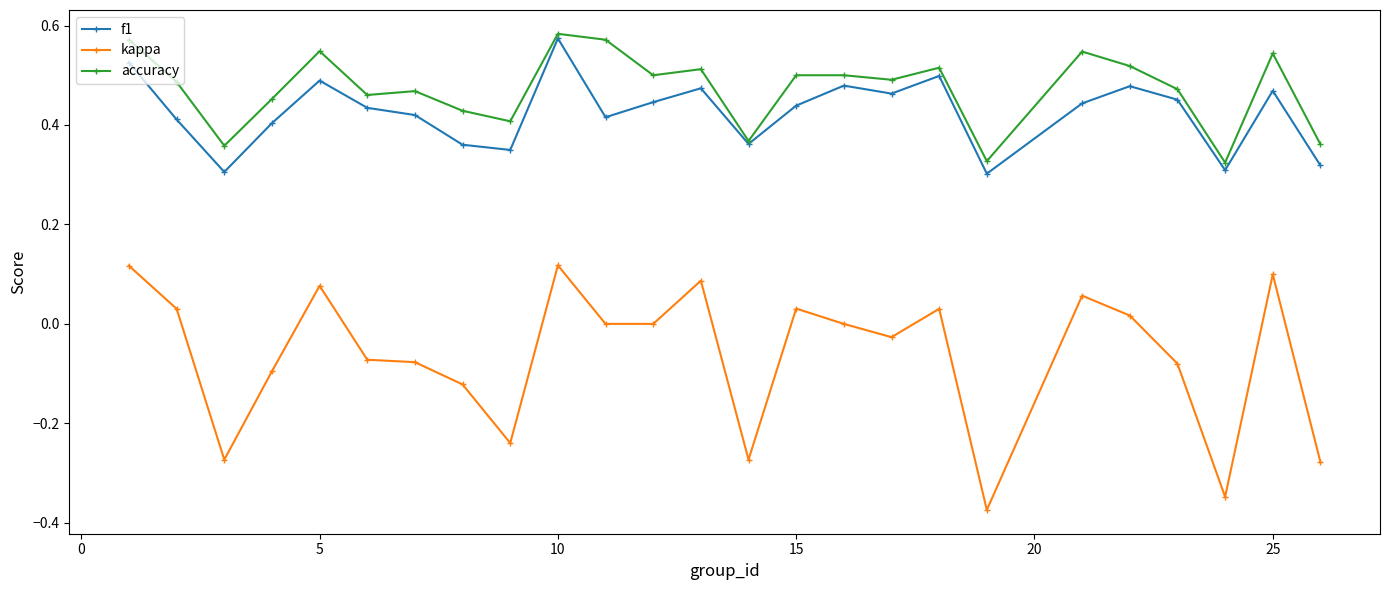

Which series has the widest spread of values?

kappa